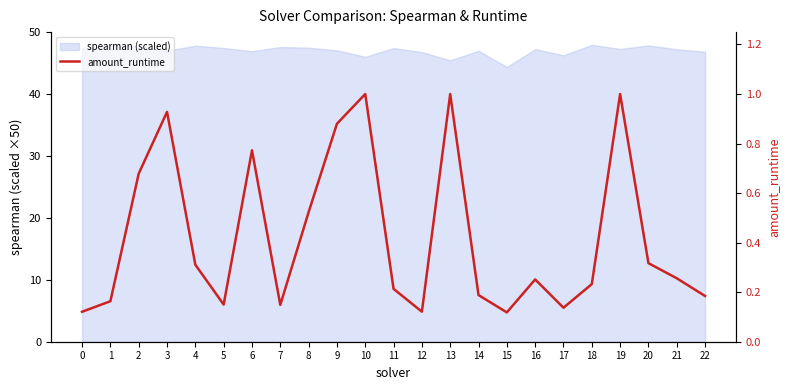

Does the chart display data point markers on the line(s)?

No